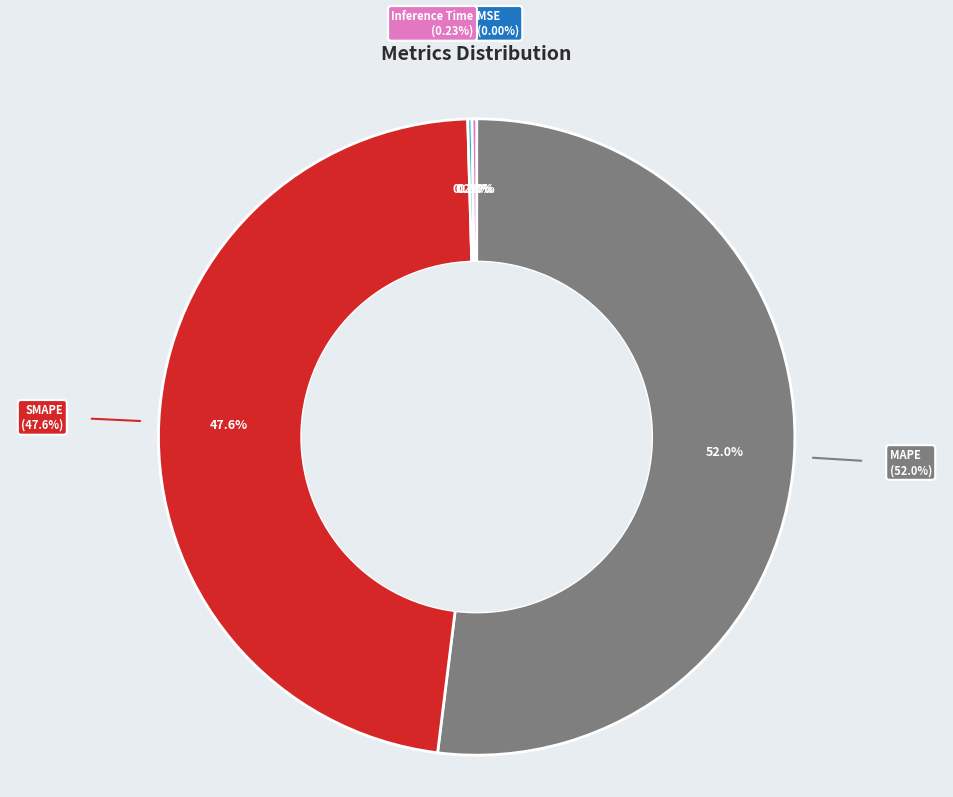

What is the largest slice in the pie chart?

MAPE